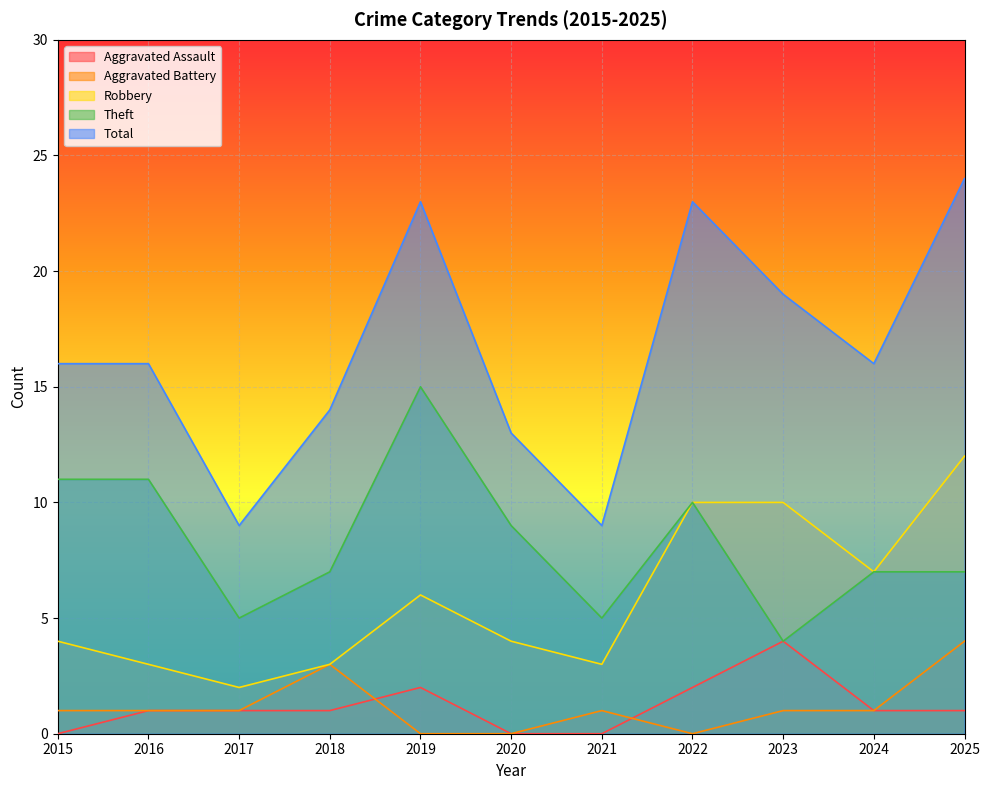

Which category has the highest value in the Total series?

2025